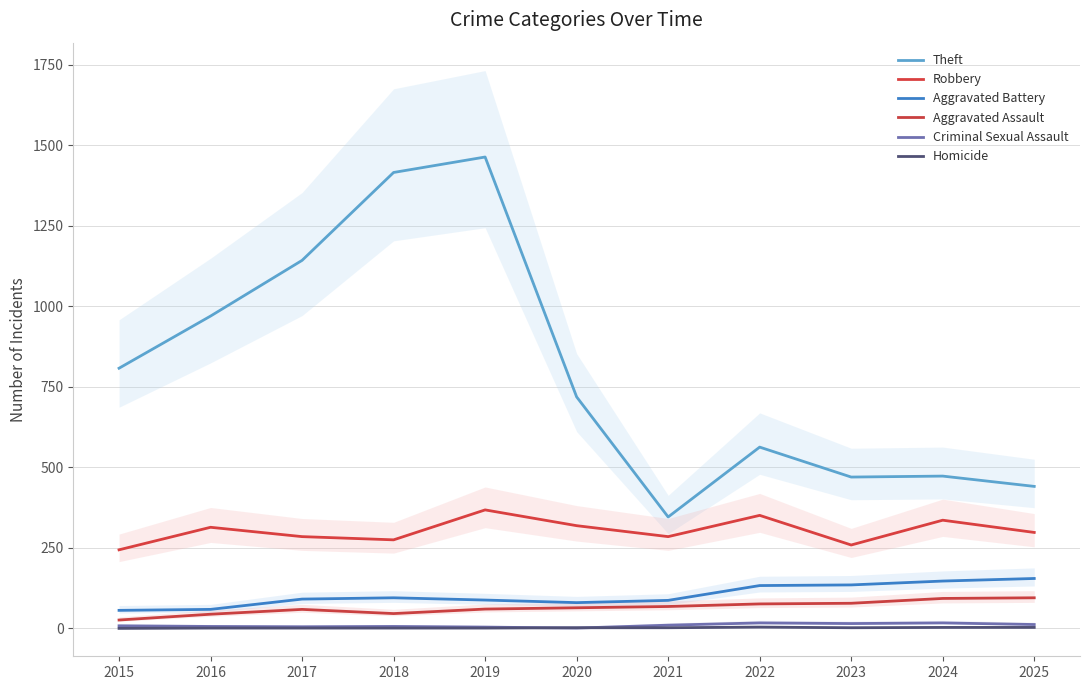

Reading left to right, extract all data points from this chart.

Theft: 808	970	1143	1416	1464	719	346	563	470	473	441
Robbery: 244	314	285	275	368	319	285	351	259	336	298
Aggravated Battery: 56	59	91	95	88	80	87	133	135	147	155
Aggravated Assault: 26	44	59	46	60	64	68	76	78	93	95
Criminal Sexual Assault: 8	6	5	6	4	1	10	17	15	17	12
Homicide: 0	1	1	1	1	2	2	4	2	3	3